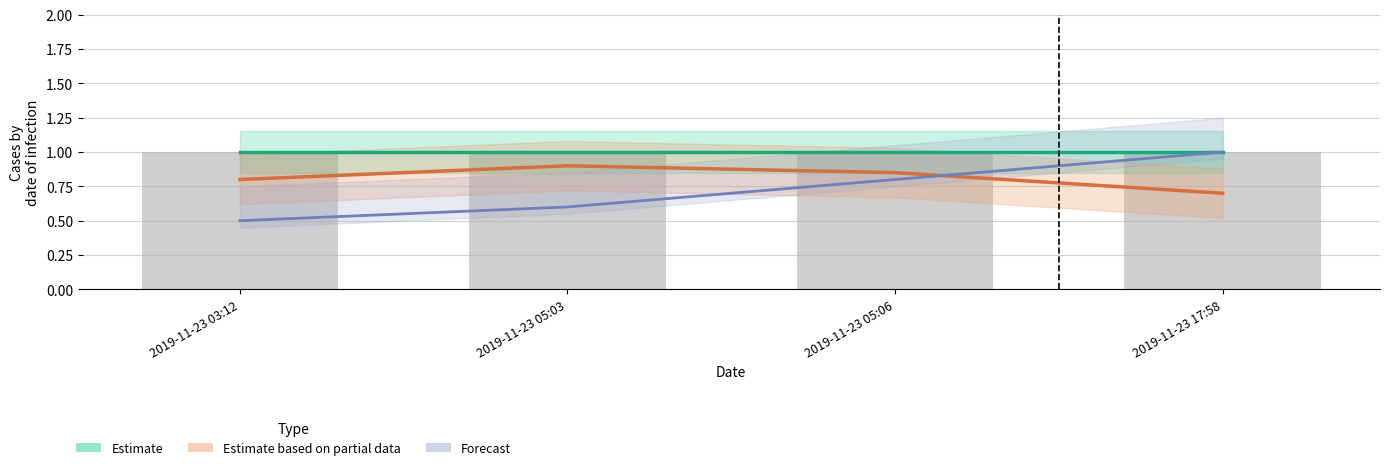

Are the bars horizontal?

No